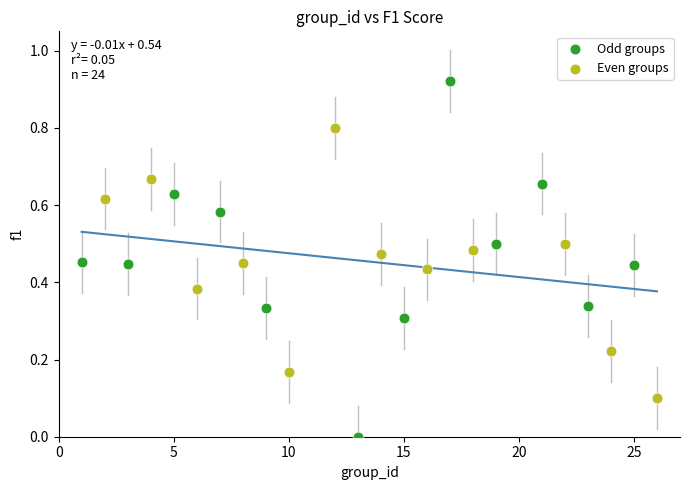

Which series has the largest Y range (max minus min)?

Odd groups